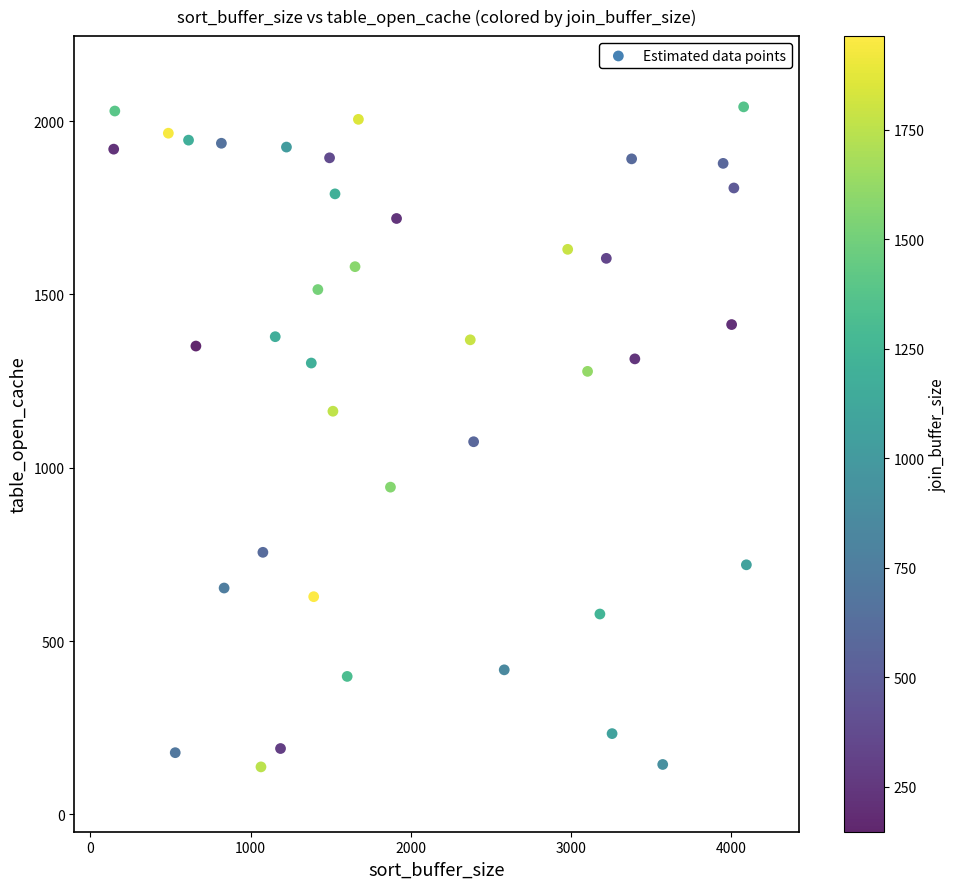

What is the range of X values (max minus min)?

3948